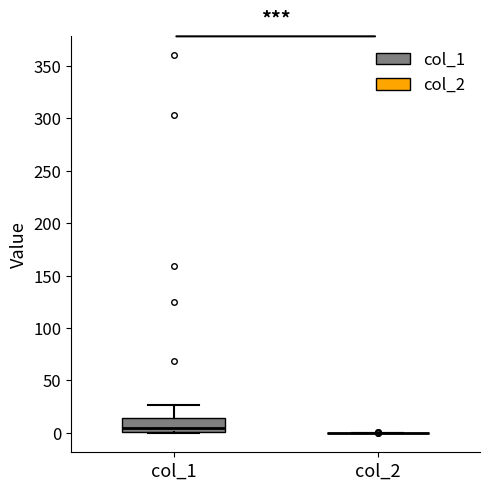

Which box is the tallest, from its lower edge to its upper edge?

col_1